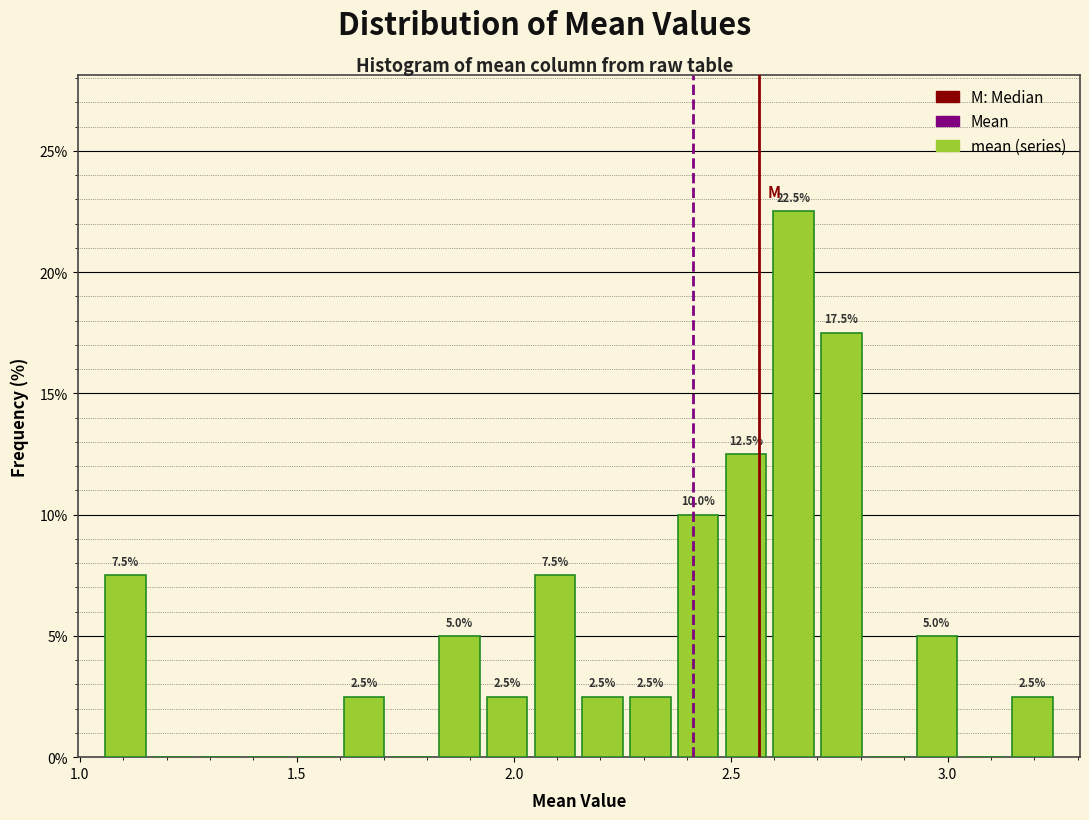

Read against the x-axis, roughly where is the centre of the tallest bar?

2.65